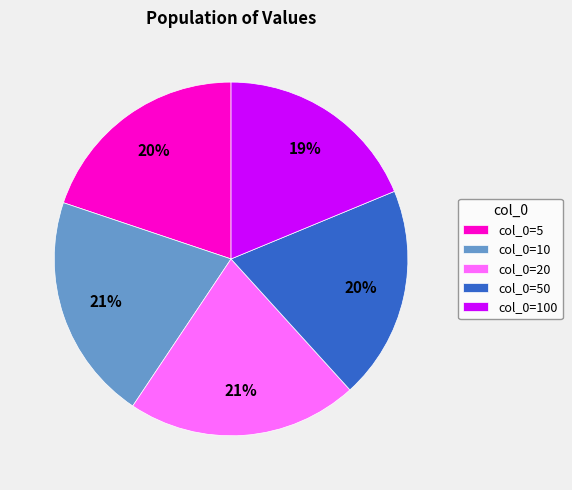

Is it true that col_0=5 is 20% of the pie?

True